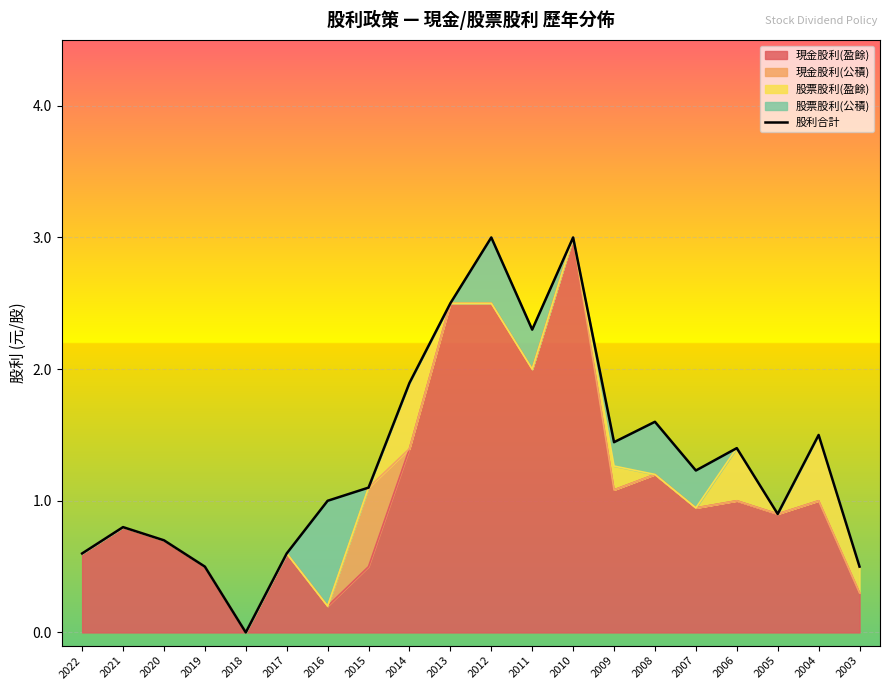

What is the value of the 12th point from the left?

2.3